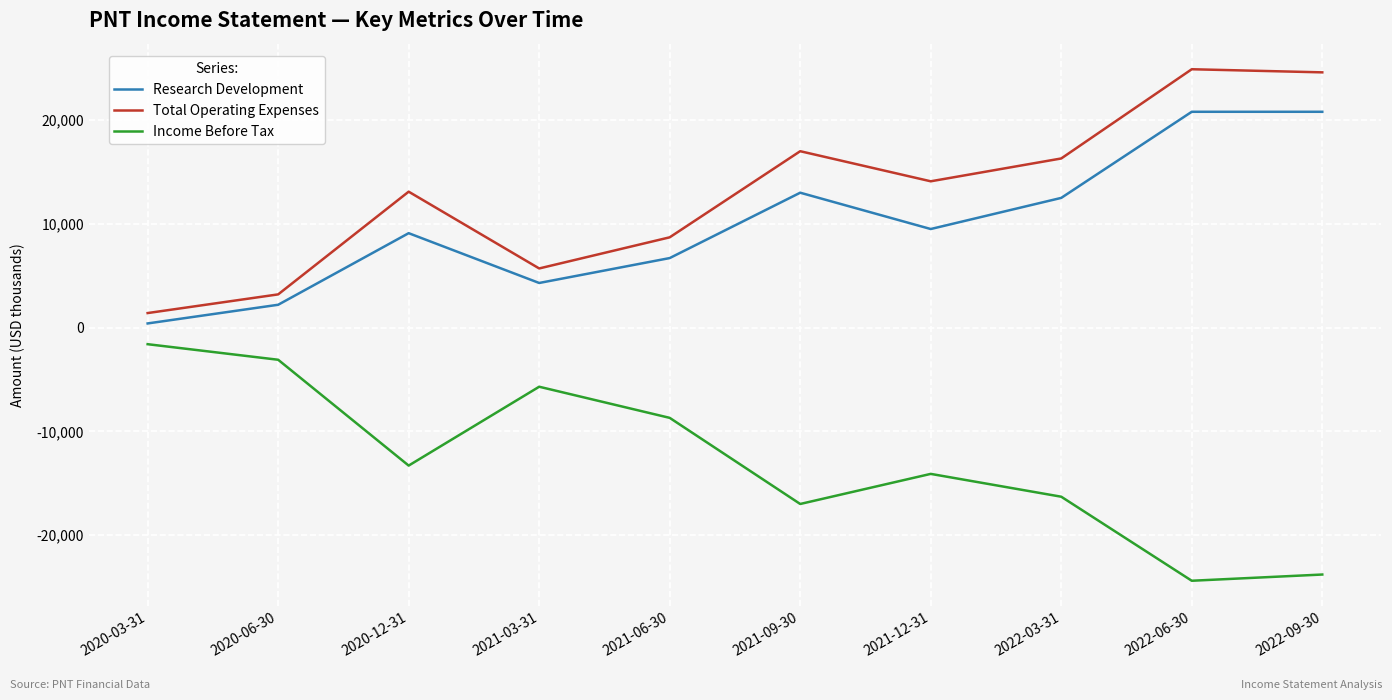

True or false: Income Before Tax and Total Operating Expenses intersect in this chart.

False